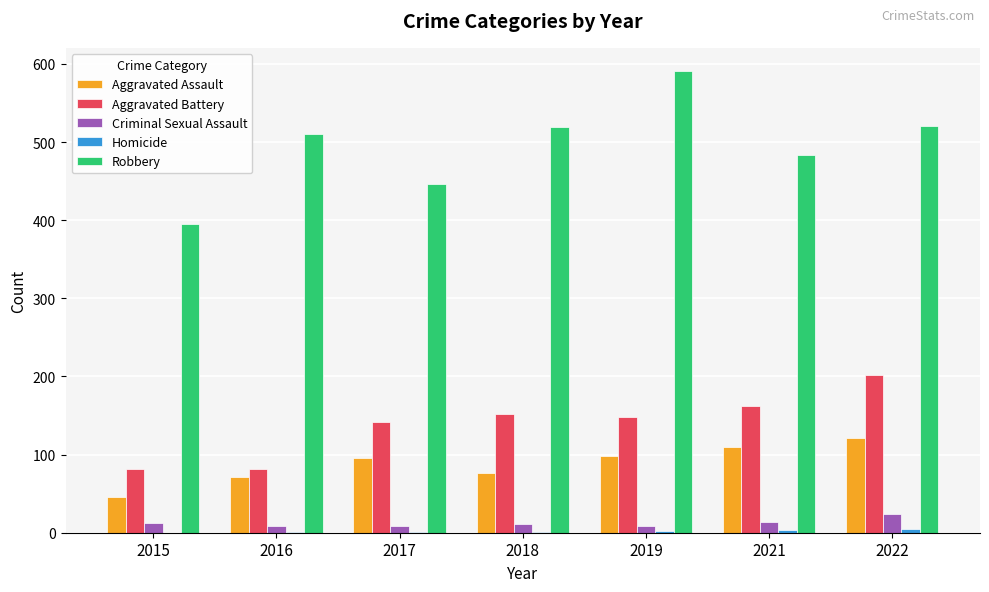

How many series are shown in this chart?

5